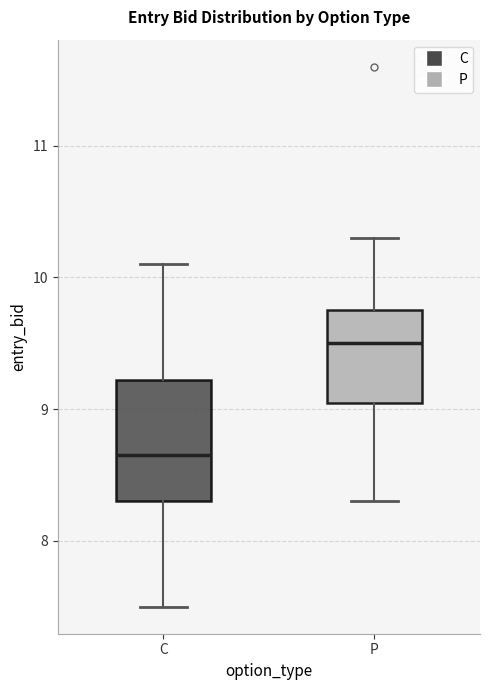

Where does the median line of the box for P sit on the y-axis? The values are not printed on the chart, so give them approximately, as read against the axis.

9.5